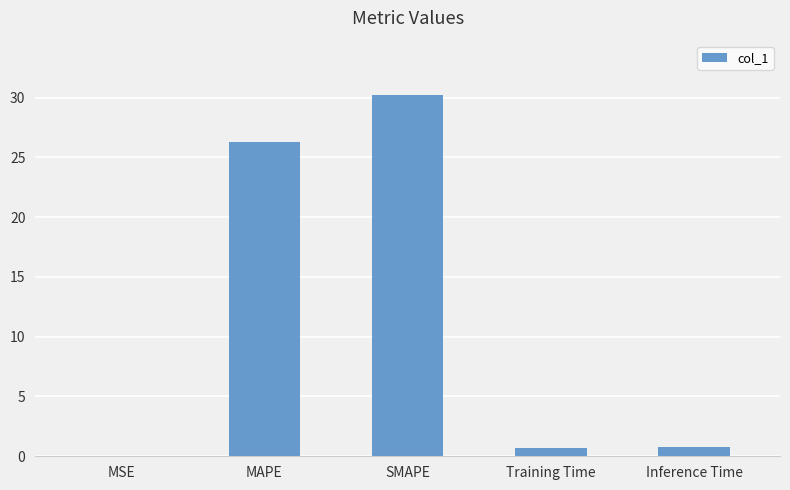

What is the change in value from MSE to Inference Time?

+0.8